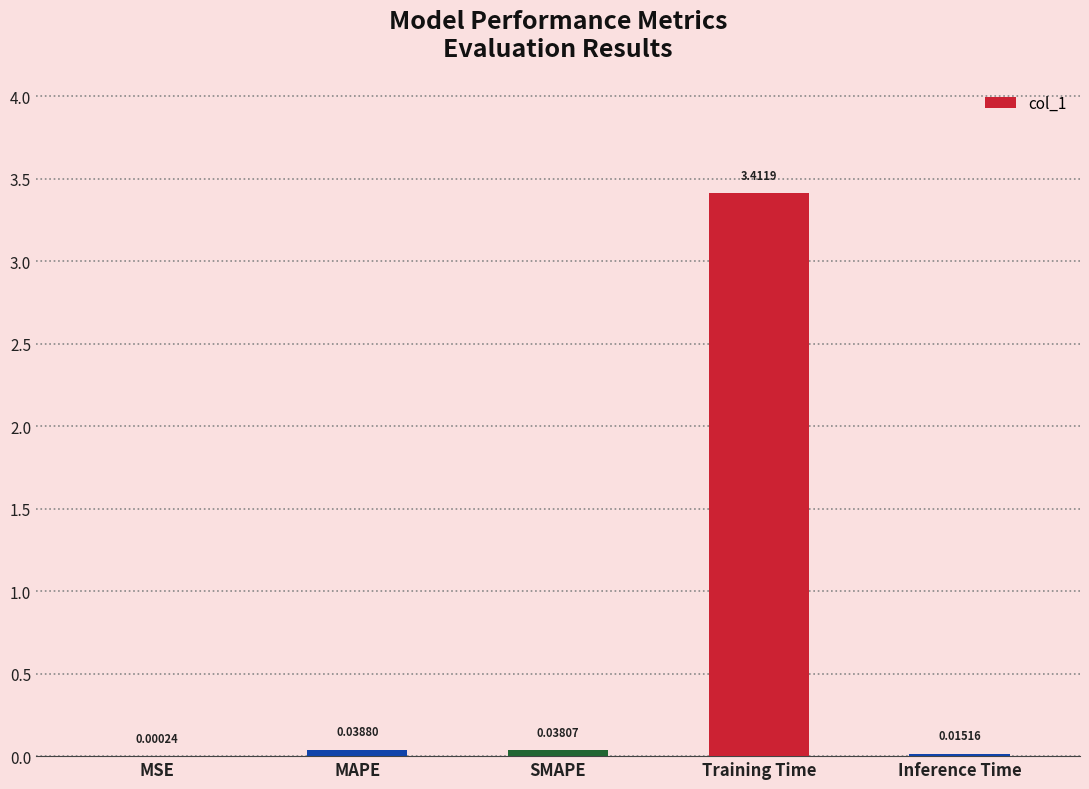

Between Training Time and Inference Time, which is larger?

Training Time